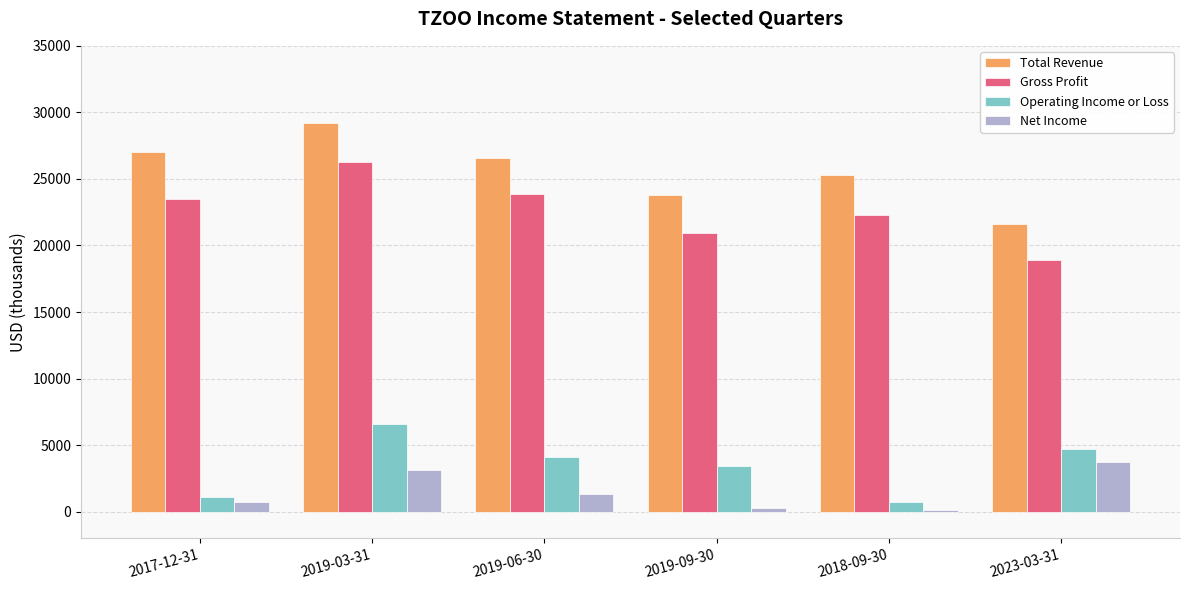

Which series has the widest spread of values?

Total Revenue